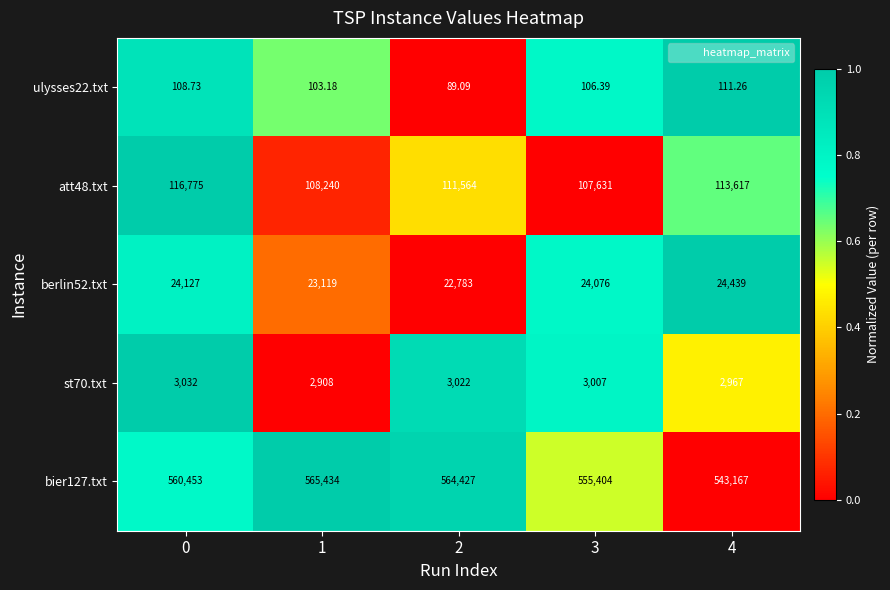

What is the spread (max minus min) of values at 3?

555297.6